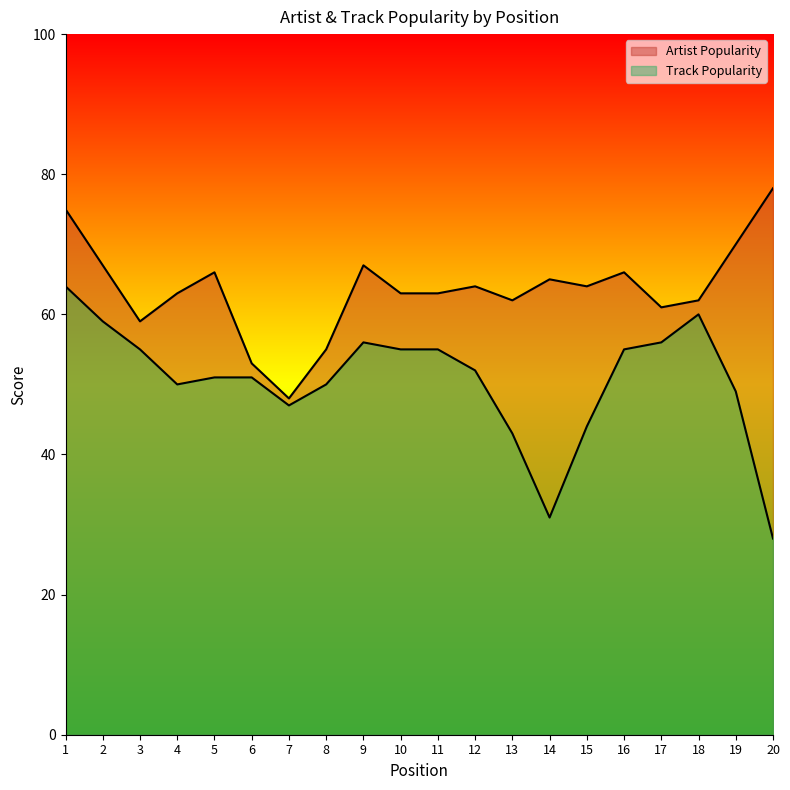

Which series has the largest total across all categories?

Artist Popularity